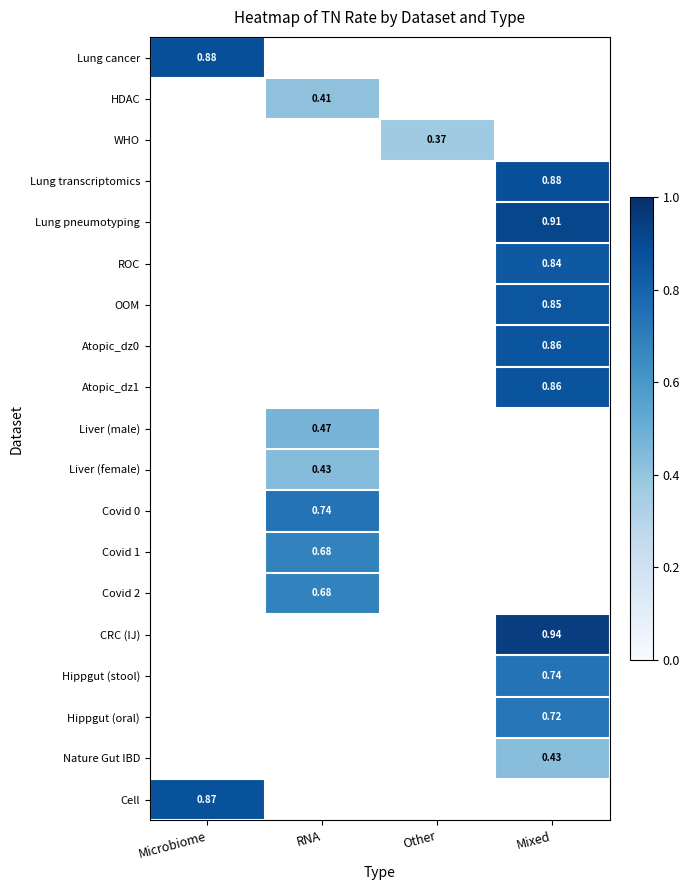

At which label is Lung cancer closest to 0?

Microbiome